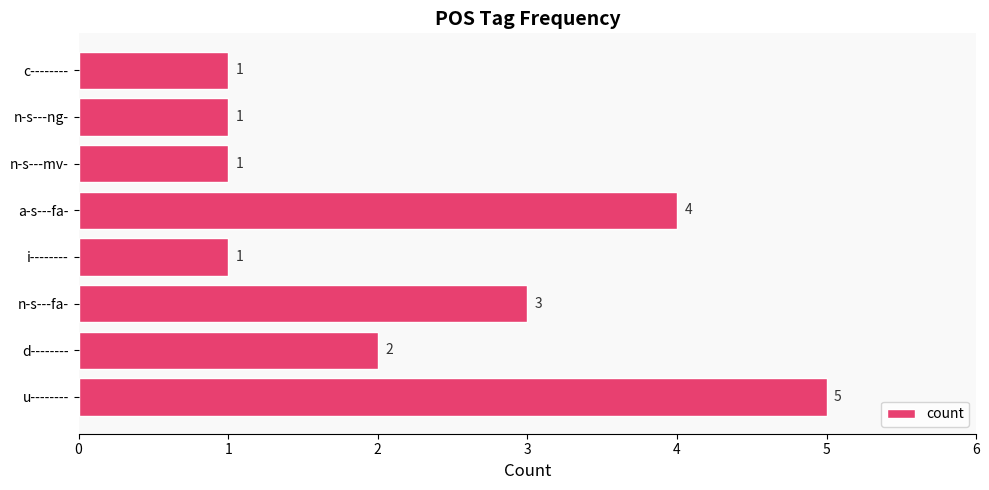

How many bars are there in total?

8